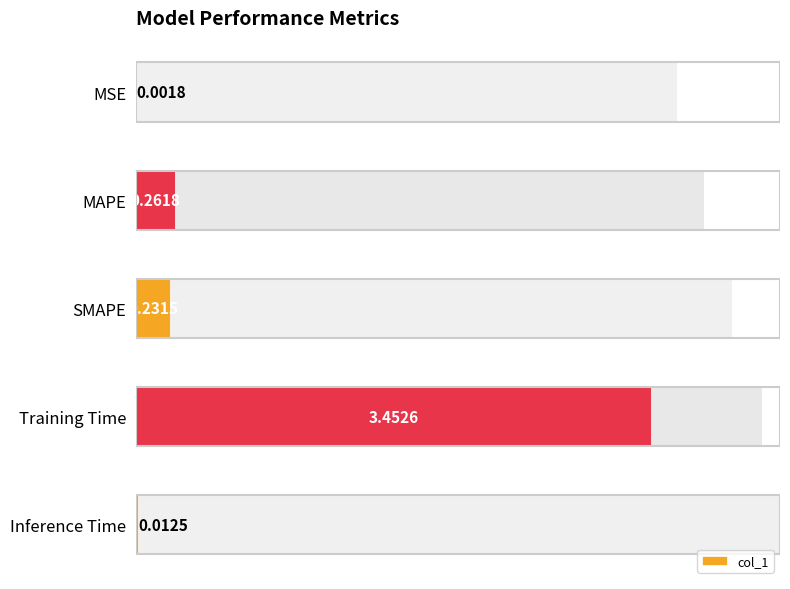

Between 4 and 0, which is larger?

4